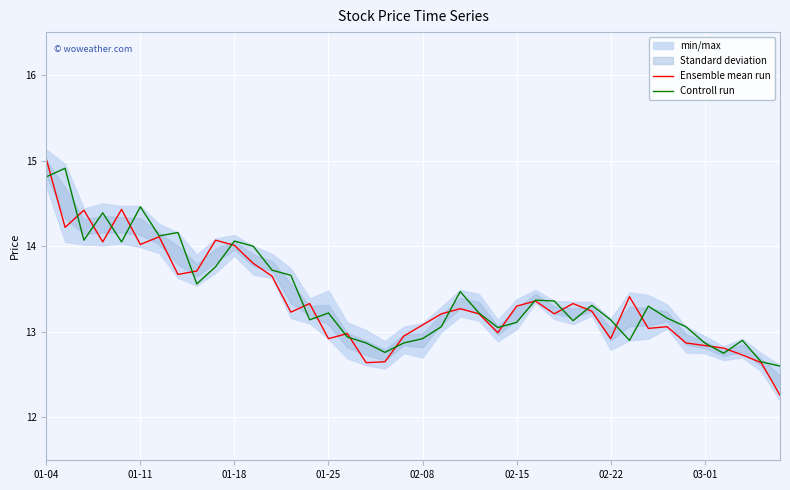

Reading left to right, what are all the values shown in this chart?

Ensemble mean run: 15.0	14.2	14.4	14.1	14.4	14.0	14.1	13.7	13.7	14.1	14.0	13.8	13.7	13.2	13.3	12.9	13.0	12.6	12.7	12.9	13.1	13.2	13.3	13.2	13.0	13.3	13.4	13.2	13.3	13.2	12.9	13.4	13.0	13.1	12.9	12.8	12.8	12.7	12.6	12.3
Controll run: 14.8	14.9	14.1	14.4	14.1	14.5	14.1	14.2	13.6	13.8	14.1	14.0	13.7	13.7	13.1	13.2	12.9	12.9	12.8	12.9	12.9	13.1	13.5	13.2	13.1	13.1	13.4	13.4	13.1	13.3	13.1	12.9	13.3	13.2	13.1	12.9	12.8	12.9	12.7	12.6